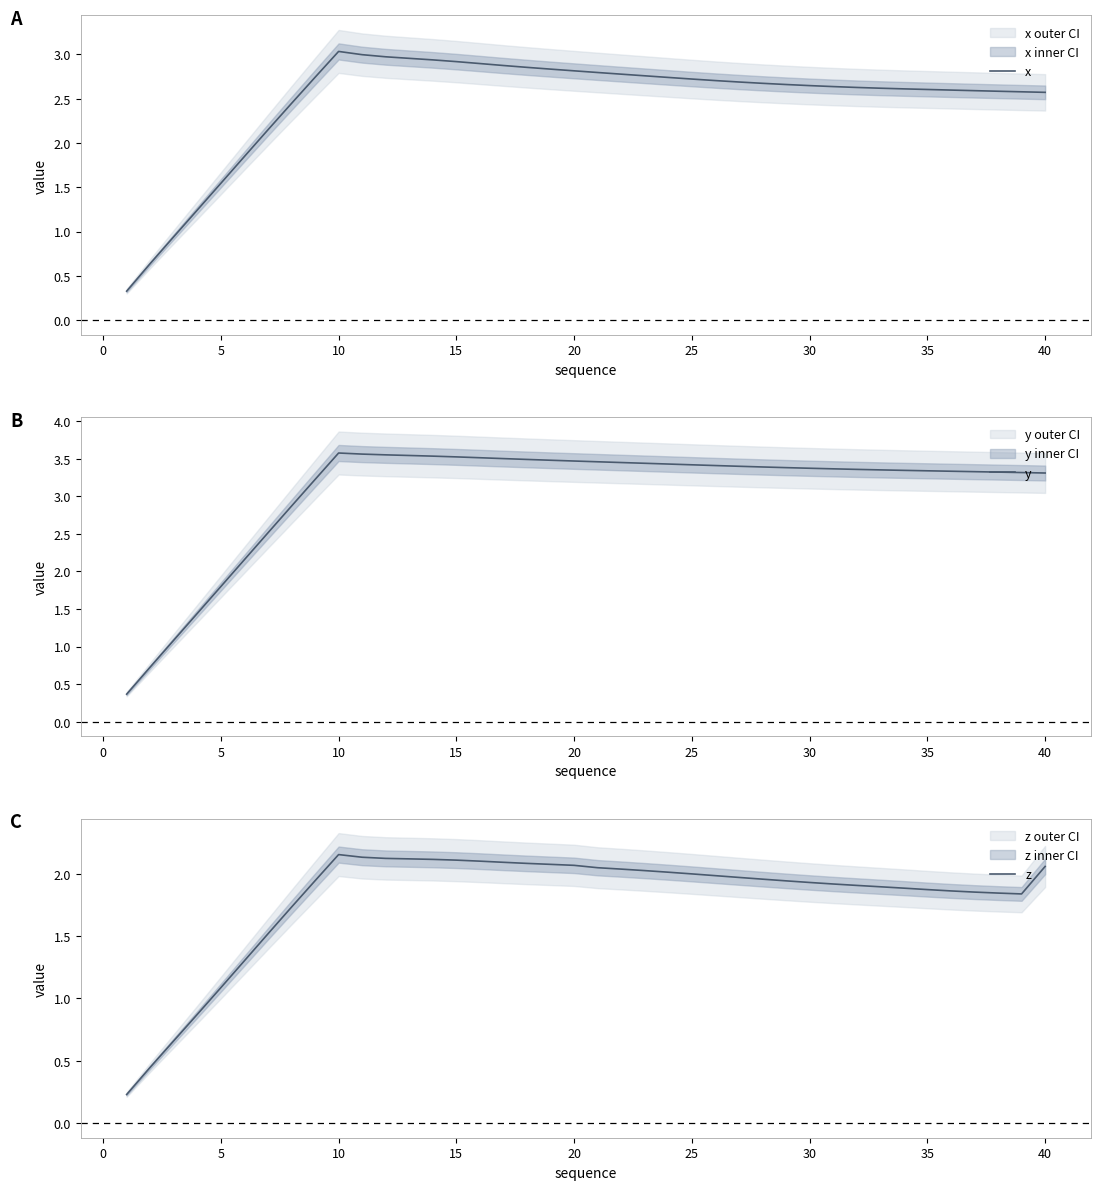

The x series shows 2.6 at 35. True or false?

True